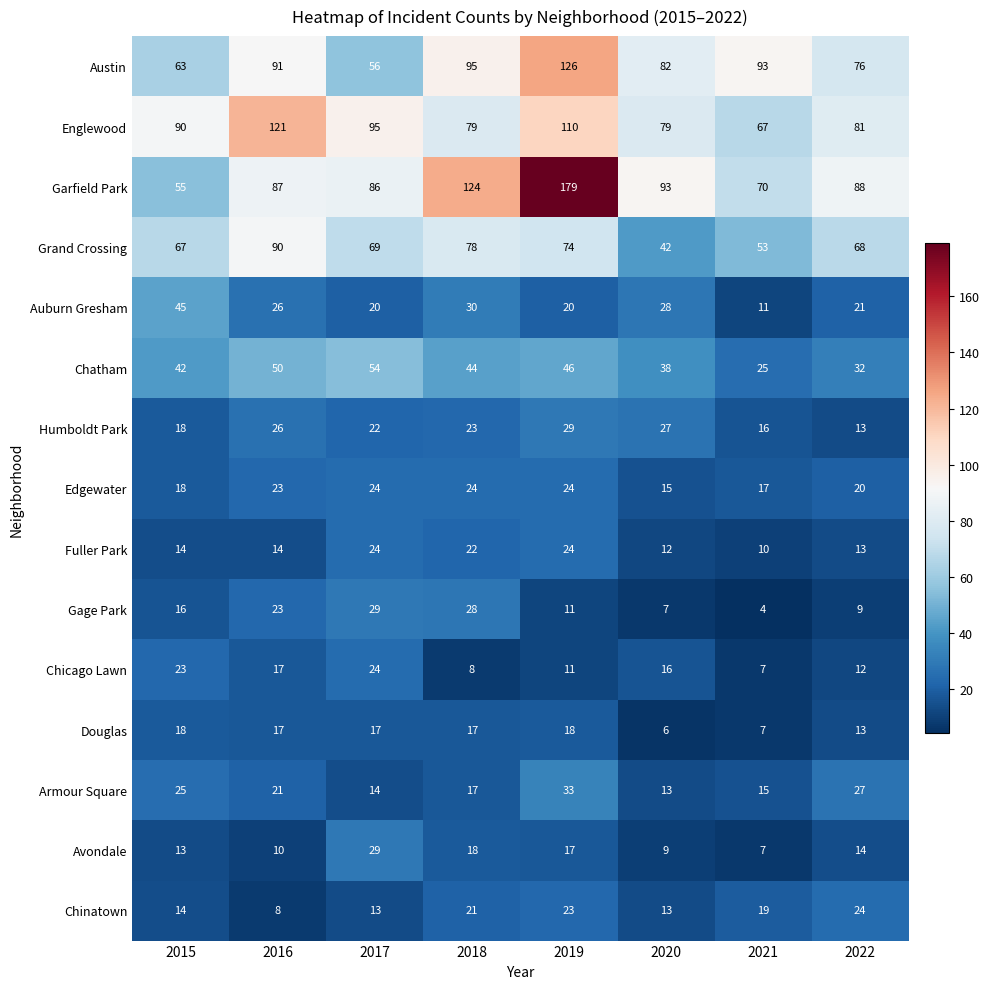

What is the spread (max minus min) of values at 2019?

168